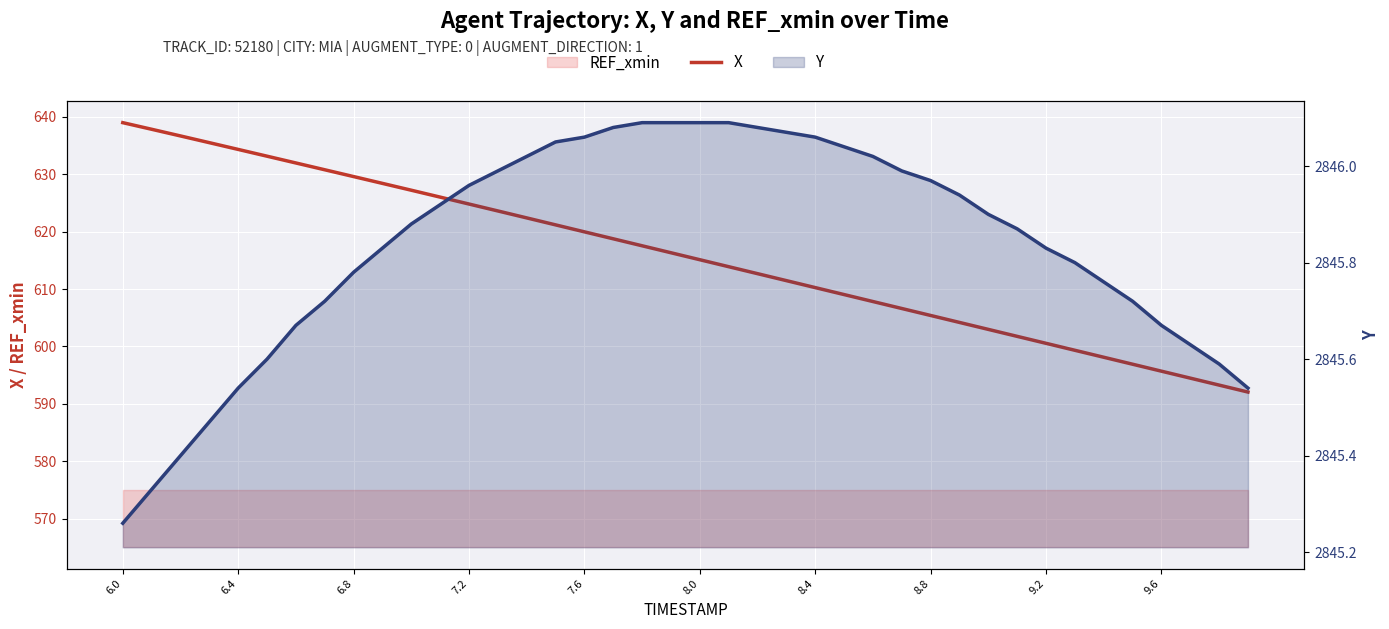

What is the smallest value displayed?

592.1